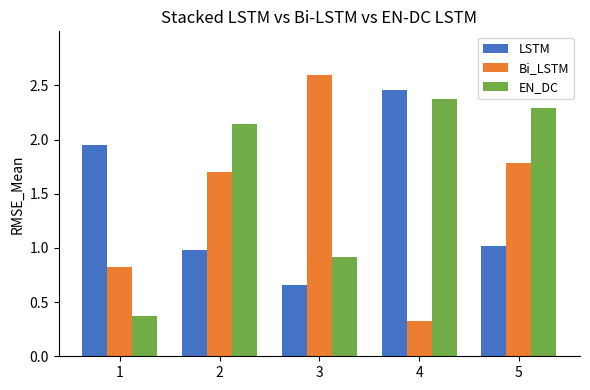

How many bars are there in each group?

3